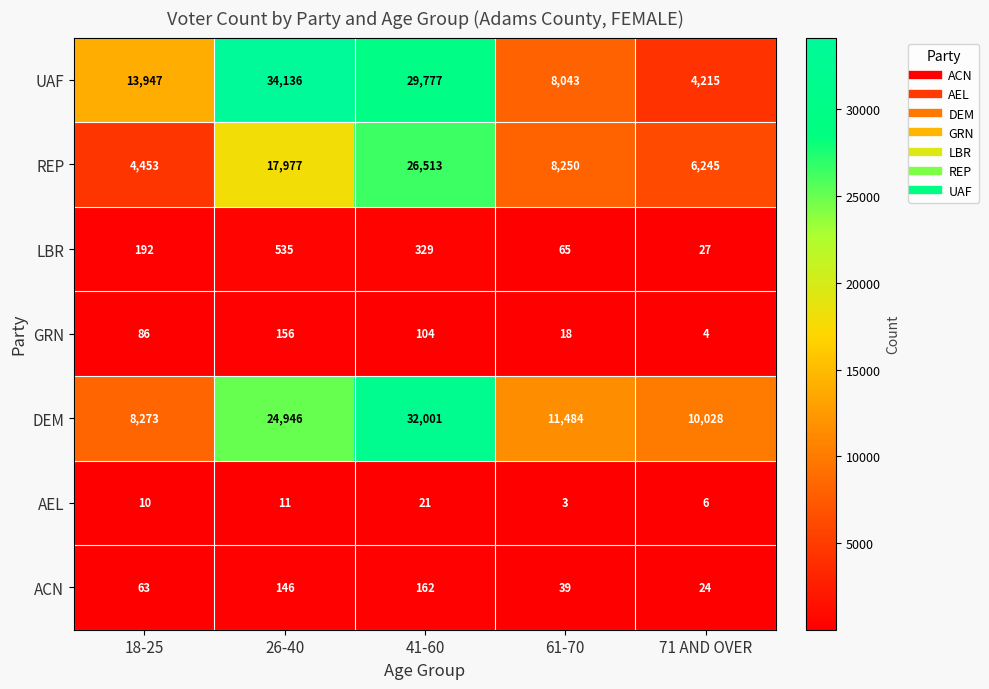

What is the difference between the second highest and second lowest values in the AEL series?

5